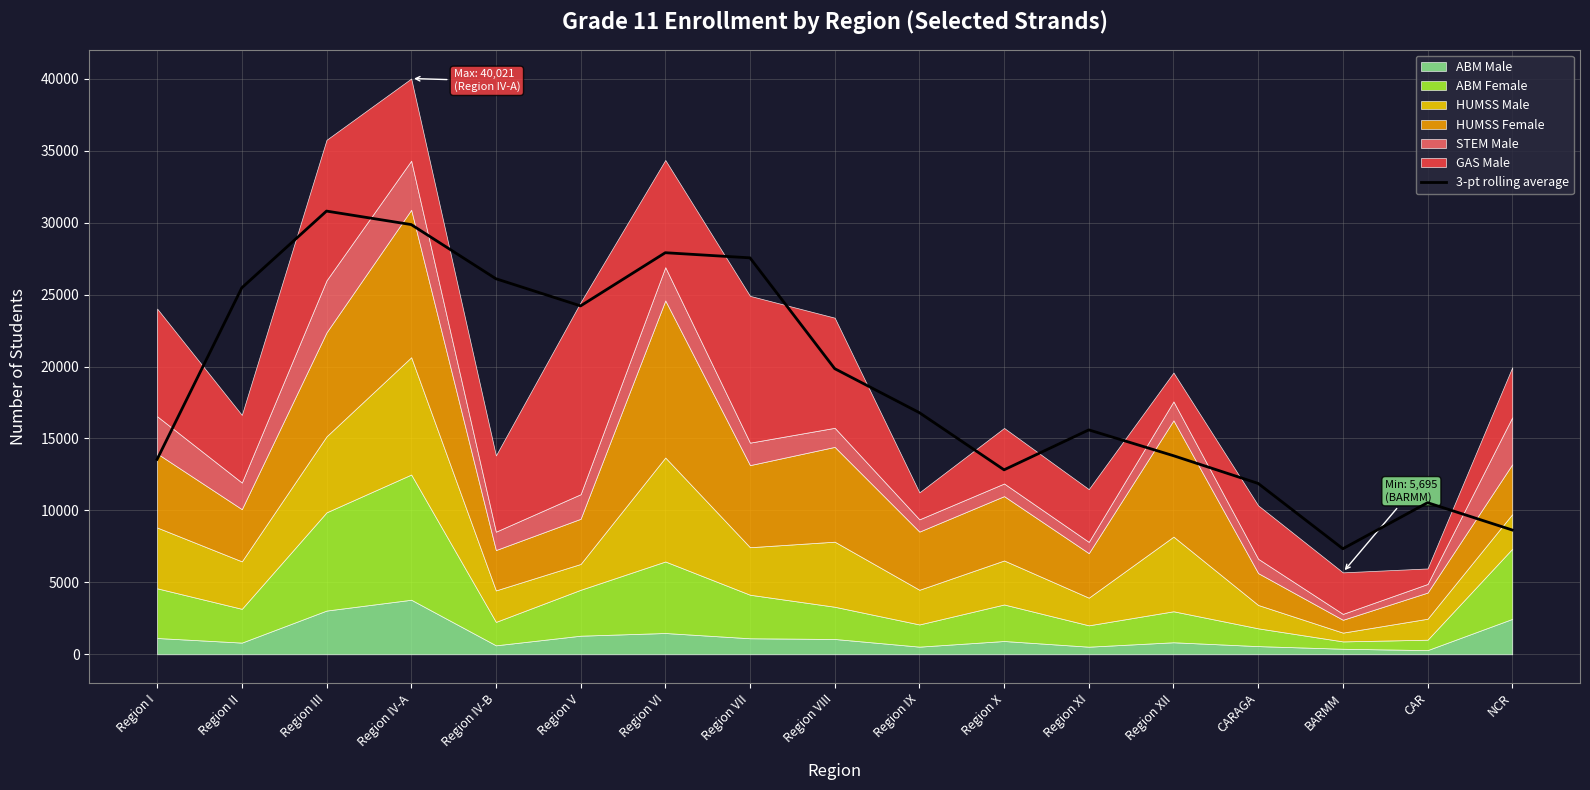

What position from the right is Region XII?

5